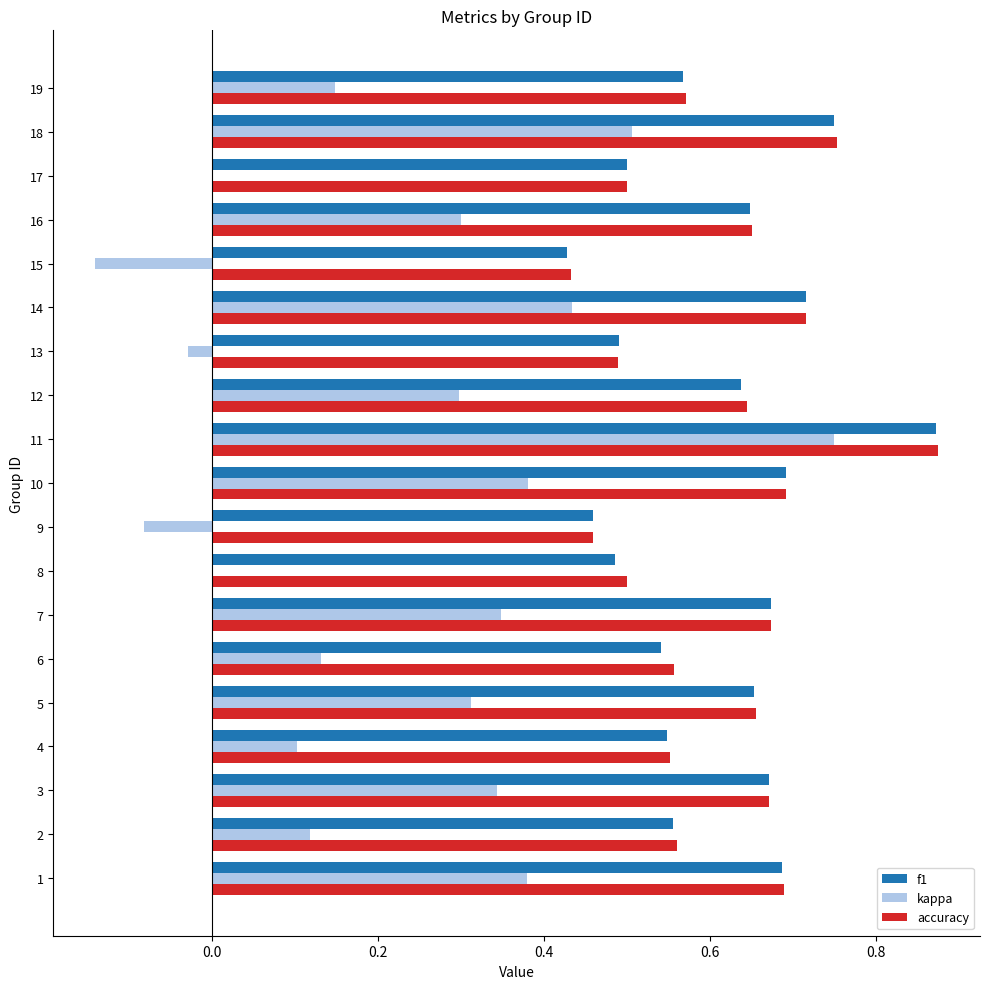

True or false: f1 has a value of 0.7 at 1.

True